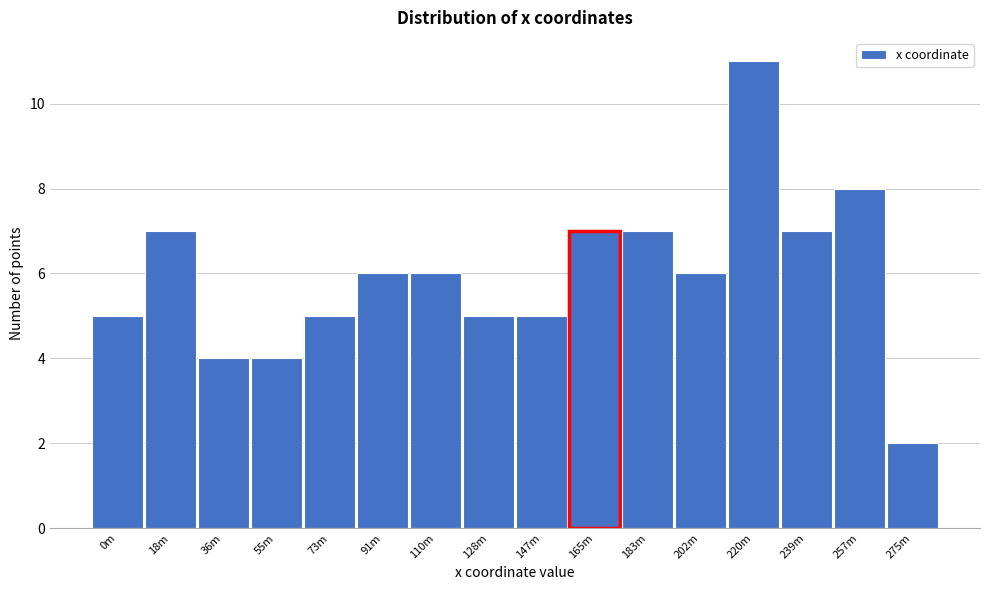

Reading left to right, transcribe all the data shown in this chart.

5	7	4	4	5	6	6	5	5	7	7	6	11	7	8	2